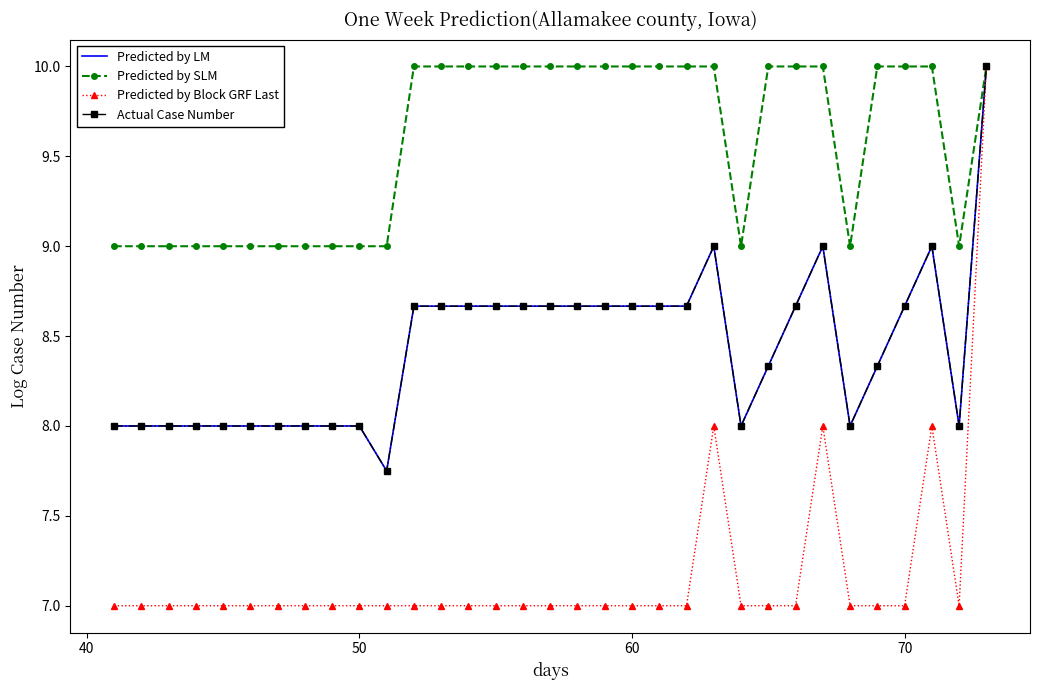

True or false: Predicted by LM and Predicted by Block GRF Last intersect in this chart.

False